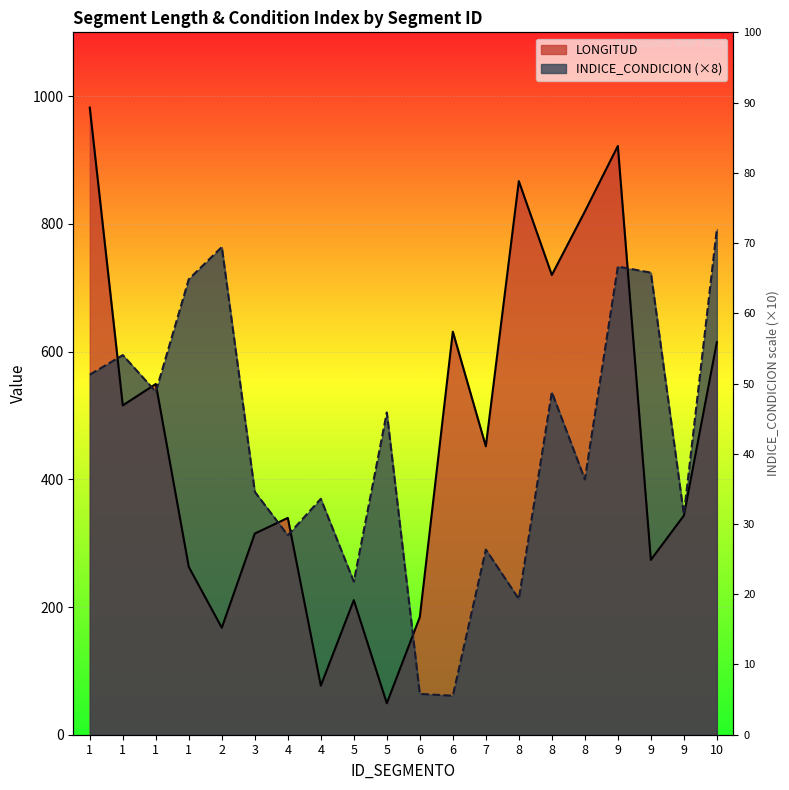

What is the value of the INDICE_CONDICION point at the 9th from the left?

239.8